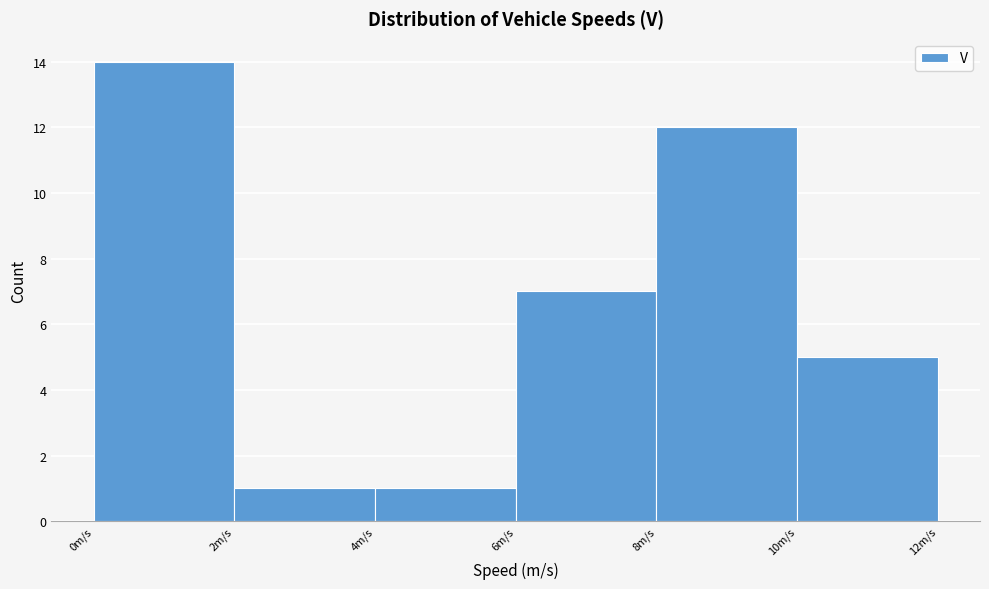

Reading left to right, transcribe this chart: for each bar, give the range it covers on the x-axis and its height. The values are not printed on the chart, so give them approximately, as read against the axis.

0 to 2: 14
2 to 4: 1
4 to 6: 1
6 to 8: 7
8 to 10: 12
10 to 12: 5